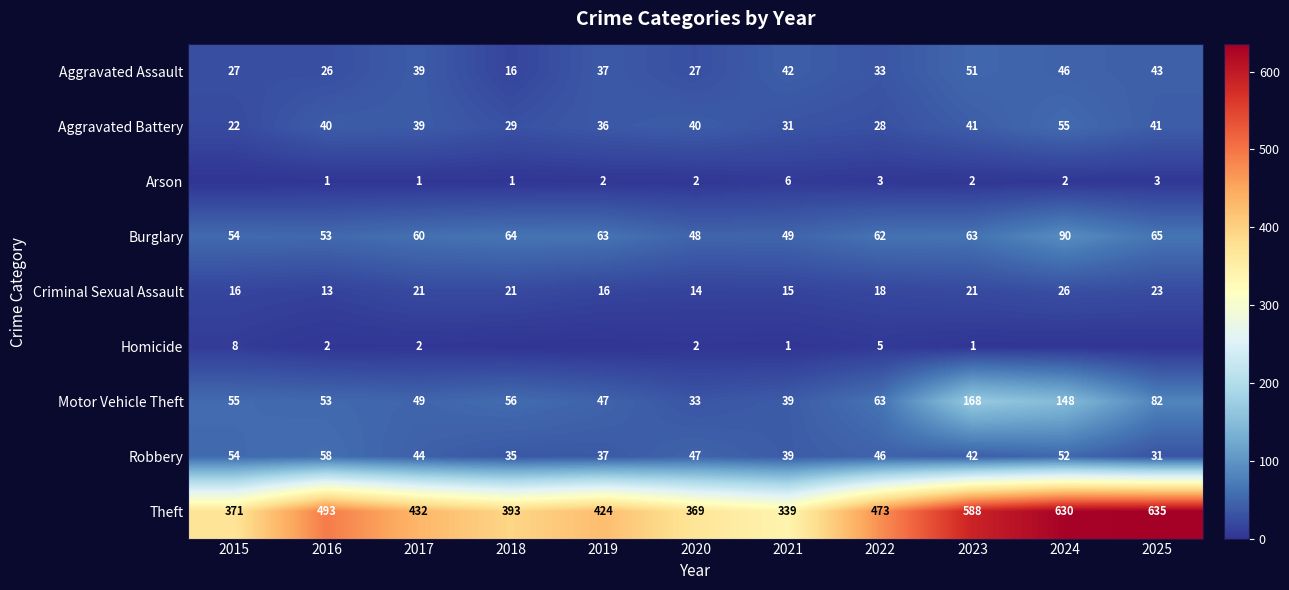

What is the highest value of the Motor Vehicle Theft series?

168